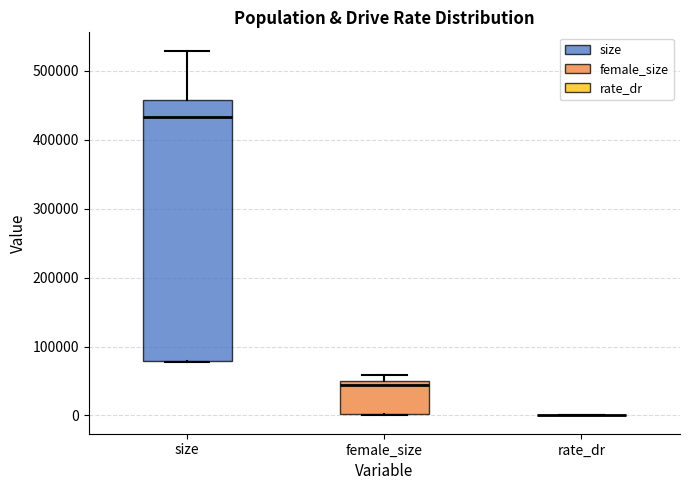

Reading left to right, transcribe this box plot: for each box, give where its median line is, the range the box spans, and where its two whiskers end, as read against the y-axis. The values are not printed on the chart, so give them approximately, as read against the axis.

size: median 430000, box 80000 to 460000, whiskers 80000 to 530000
female_size: median 40000, box 0 to 50000, whiskers 0 to 60000
rate_dr: box collapsed to a line at 0, whiskers 0 to 0